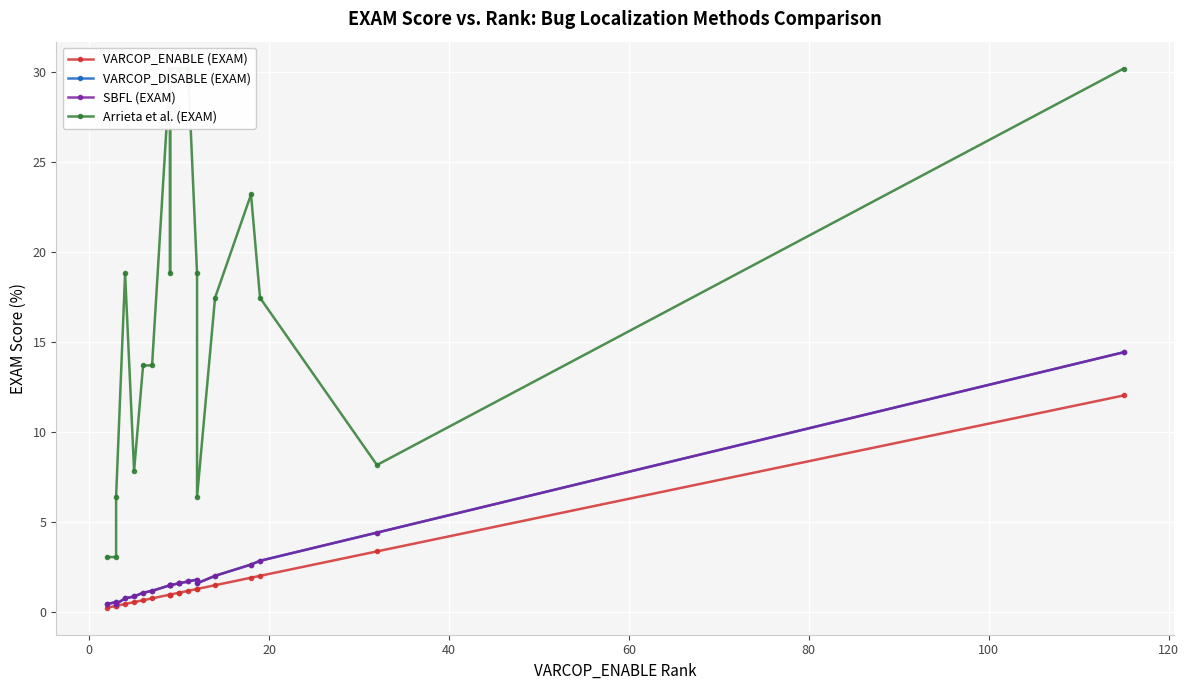

True or false: Arrieta et al. (EXAM) and VARCOP_DISABLE (EXAM) intersect in this chart.

False